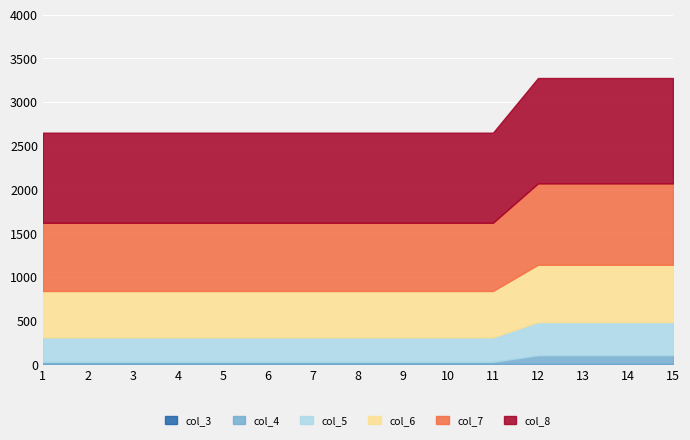

Which series has the largest range (max minus min)?

col_8